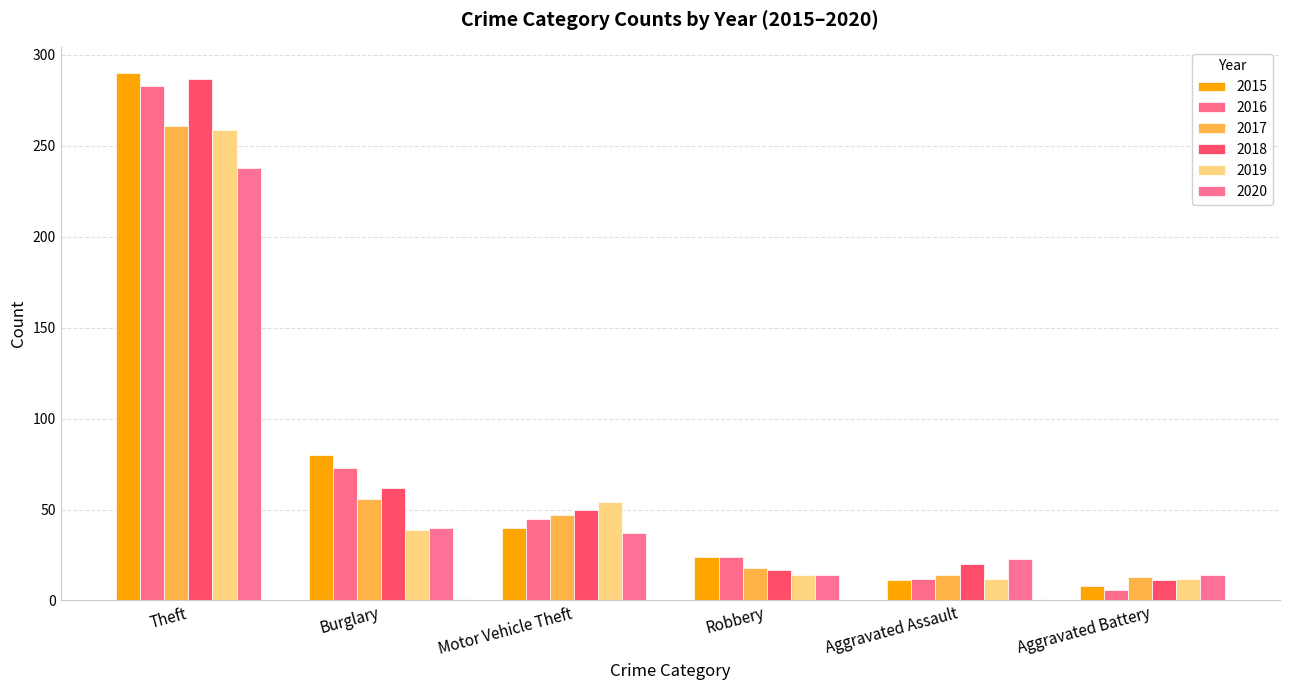

Are the bars grouped side by side (vs. stacked)?

Yes